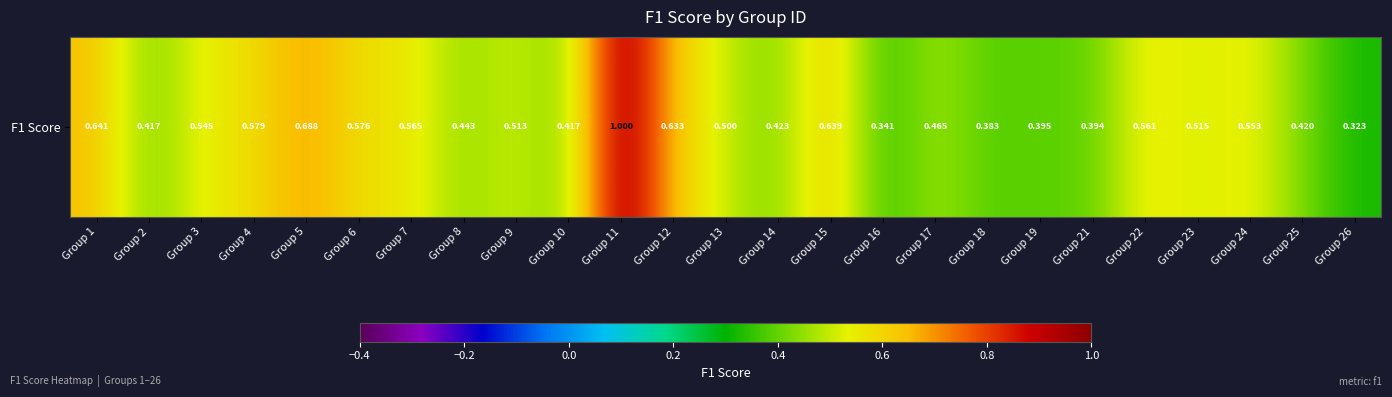

What is the change in value from Group 13 to Group 24?

+0.1